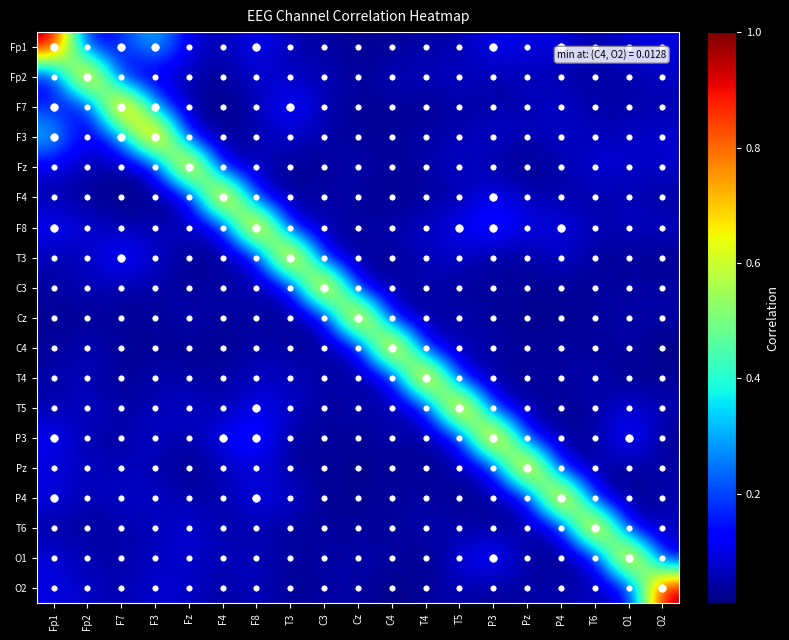

Reading right to left, transcribe all the data shown in this chart.

Fp1: O2=0.1	O1=0.1	T6=0.0	P4=0.1	Pz=0.1	P3=0.1	T5=0.0	T4=0.0	C4=0.0	Cz=0.0	C3=0.0	T3=0.1	F8=0.1	F4=0.0	Fz=0.1	F3=0.3	F7=0.2	Fp2=0.1	Fp1=1.0
Fp2: O2=0.1	O1=0.1	T6=0.0	P4=0.1	Pz=0.1	P3=0.0	T5=0.1	T4=0.1	C4=0.1	Cz=0.0	C3=0.1	T3=0.1	F8=0.1	F4=0.0	Fz=0.1	F3=0.1	F7=0.0	Fp2=1.0	Fp1=0.1
F7: O2=0.0	O1=0.0	T6=0.0	P4=0.1	Pz=0.1	P3=0.0	T5=0.0	T4=0.0	C4=0.0	Cz=0.0	C3=0.0	T3=0.2	F8=0.0	F4=0.0	Fz=0.0	F3=0.2	F7=1.0	Fp2=0.0	Fp1=0.2
F3: O2=0.1	O1=0.1	T6=0.1	P4=0.1	Pz=0.1	P3=0.1	T5=0.1	T4=0.1	C4=0.0	Cz=0.0	C3=0.1	T3=0.1	F8=0.1	F4=0.0	Fz=0.1	F3=1.0	F7=0.2	Fp2=0.1	Fp1=0.3
Fz: O2=0.1	O1=0.1	T6=0.1	P4=0.0	Pz=0.0	P3=0.0	T5=0.1	T4=0.0	C4=0.0	Cz=0.1	C3=0.0	T3=0.0	F8=0.1	F4=0.0	Fz=1.0	F3=0.1	F7=0.0	Fp2=0.1	Fp1=0.1
F4: O2=0.0	O1=0.1	T6=0.0	P4=0.0	Pz=0.1	P3=0.1	T5=0.0	T4=0.0	C4=0.0	Cz=0.0	C3=0.1	T3=0.0	F8=0.1	F4=1.0	Fz=0.0	F3=0.0	F7=0.0	Fp2=0.0	Fp1=0.0
F8: O2=0.1	O1=0.1	T6=0.1	P4=0.1	Pz=0.1	P3=0.2	T5=0.1	T4=0.1	C4=0.1	Cz=0.0	C3=0.1	T3=0.1	F8=1.0	F4=0.1	Fz=0.1	F3=0.1	F7=0.0	Fp2=0.1	Fp1=0.1
T3: O2=0.0	O1=0.0	T6=0.0	P4=0.1	Pz=0.0	P3=0.0	T5=0.1	T4=0.1	C4=0.0	Cz=0.0	C3=0.0	T3=1.0	F8=0.1	F4=0.0	Fz=0.0	F3=0.1	F7=0.2	Fp2=0.1	Fp1=0.1
C3: O2=0.0	O1=0.0	T6=0.0	P4=0.0	Pz=0.0	P3=0.0	T5=0.0	T4=0.0	C4=0.0	Cz=0.0	C3=1.0	T3=0.0	F8=0.1	F4=0.1	Fz=0.0	F3=0.1	F7=0.0	Fp2=0.1	Fp1=0.0
Cz: O2=0.0	O1=0.0	T6=0.0	P4=0.0	Pz=0.0	P3=0.0	T5=0.1	T4=0.0	C4=0.0	Cz=1.0	C3=0.0	T3=0.0	F8=0.0	F4=0.0	Fz=0.1	F3=0.0	F7=0.0	Fp2=0.0	Fp1=0.0
C4: O2=0.0	O1=0.1	T6=0.0	P4=0.0	Pz=0.0	P3=0.1	T5=0.0	T4=0.0	C4=1.0	Cz=0.0	C3=0.0	T3=0.0	F8=0.1	F4=0.0	Fz=0.0	F3=0.0	F7=0.0	Fp2=0.1	Fp1=0.0
T4: O2=0.0	O1=0.0	T6=0.1	P4=0.0	Pz=0.0	P3=0.0	T5=0.1	T4=1.0	C4=0.0	Cz=0.0	C3=0.0	T3=0.1	F8=0.1	F4=0.0	Fz=0.0	F3=0.1	F7=0.0	Fp2=0.1	Fp1=0.0
T5: O2=0.1	O1=0.1	T6=0.0	P4=0.0	Pz=0.0	P3=0.1	T5=1.0	T4=0.1	C4=0.0	Cz=0.1	C3=0.0	T3=0.1	F8=0.1	F4=0.0	Fz=0.1	F3=0.1	F7=0.0	Fp2=0.1	Fp1=0.0
P3: O2=0.0	O1=0.2	T6=0.0	P4=0.0	Pz=0.1	P3=1.0	T5=0.1	T4=0.0	C4=0.1	Cz=0.0	C3=0.0	T3=0.0	F8=0.2	F4=0.1	Fz=0.0	F3=0.1	F7=0.0	Fp2=0.0	Fp1=0.1
Pz: O2=0.0	O1=0.0	T6=0.0	P4=0.1	Pz=1.0	P3=0.1	T5=0.0	T4=0.0	C4=0.0	Cz=0.0	C3=0.0	T3=0.0	F8=0.1	F4=0.1	Fz=0.0	F3=0.1	F7=0.1	Fp2=0.1	Fp1=0.1
P4: O2=0.1	O1=0.0	T6=0.0	P4=1.0	Pz=0.1	P3=0.0	T5=0.0	T4=0.0	C4=0.0	Cz=0.0	C3=0.0	T3=0.1	F8=0.1	F4=0.0	Fz=0.0	F3=0.1	F7=0.1	Fp2=0.1	Fp1=0.1
T6: O2=0.1	O1=0.0	T6=1.0	P4=0.0	Pz=0.0	P3=0.0	T5=0.0	T4=0.1	C4=0.0	Cz=0.0	C3=0.0	T3=0.0	F8=0.1	F4=0.0	Fz=0.1	F3=0.1	F7=0.0	Fp2=0.0	Fp1=0.0
O1: O2=0.1	O1=1.0	T6=0.0	P4=0.0	Pz=0.0	P3=0.2	T5=0.1	T4=0.0	C4=0.1	Cz=0.0	C3=0.0	T3=0.0	F8=0.1	F4=0.1	Fz=0.1	F3=0.1	F7=0.0	Fp2=0.1	Fp1=0.1
O2: O2=1.0	O1=0.1	T6=0.1	P4=0.1	Pz=0.0	P3=0.0	T5=0.1	T4=0.0	C4=0.0	Cz=0.0	C3=0.0	T3=0.0	F8=0.1	F4=0.0	Fz=0.1	F3=0.1	F7=0.0	Fp2=0.1	Fp1=0.1